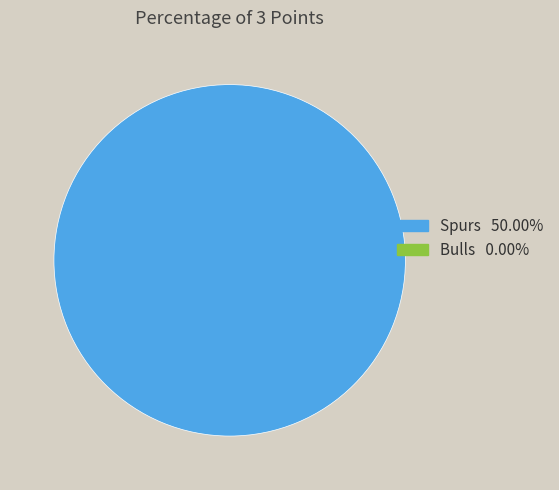

Is there any slice that represents more than half of the pie?

Yes